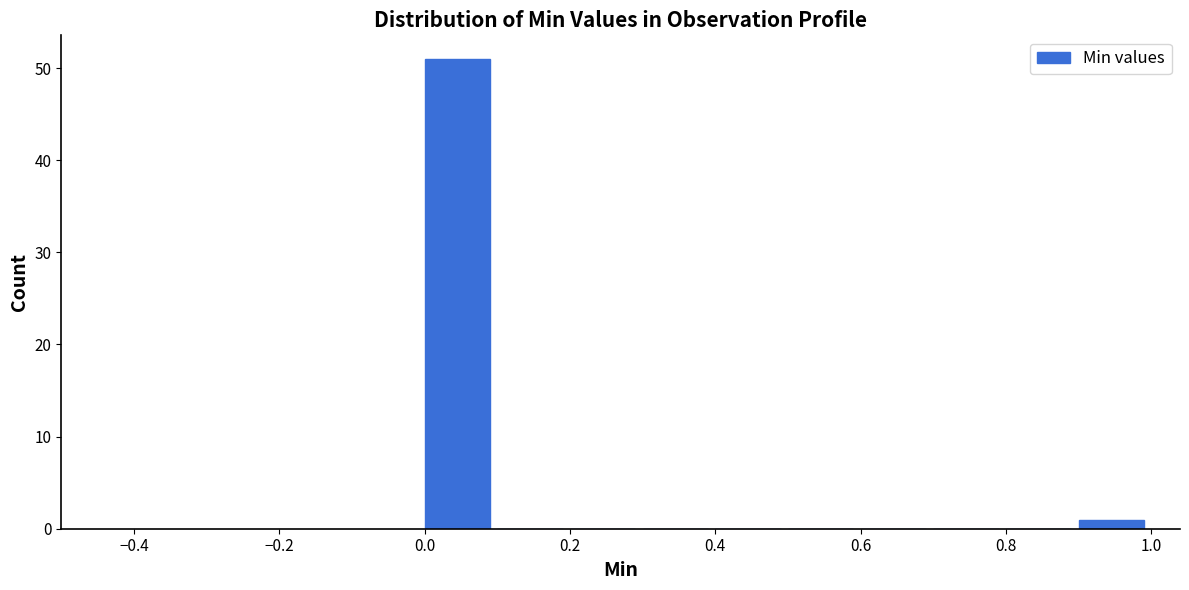

Reading left to right, list every bar in this chart as the range it spans on the x-axis followed by its height. The values are not printed on the chart, so give them approximately, as read against the axis.

0.0 to 0.1: 51
0.1 to 0.2: 0
0.2 to 0.3: 0
0.3 to 0.4: 0
0.4 to 0.5: 0
0.5 to 0.6: 0
0.6 to 0.7: 0
0.7 to 0.8: 0
0.8 to 0.9: 0
0.9 to 1.0: 1